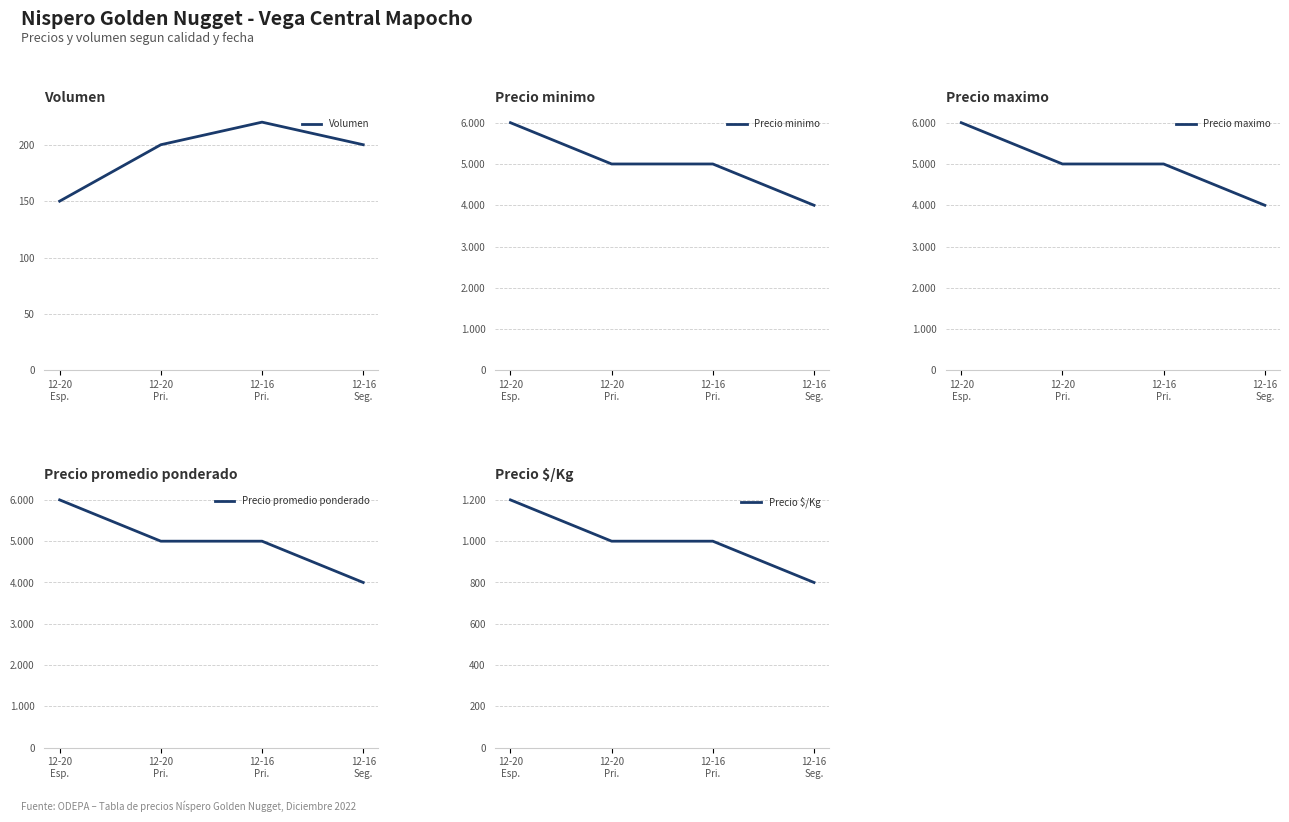

What is the label of the 2nd point from the right?

12-16
Pri.